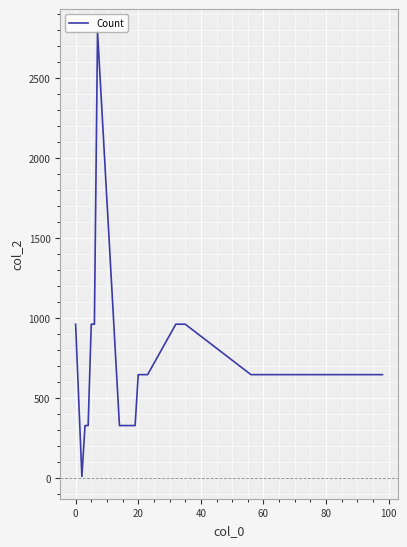

What is the maximum value shown in the chart?

2790